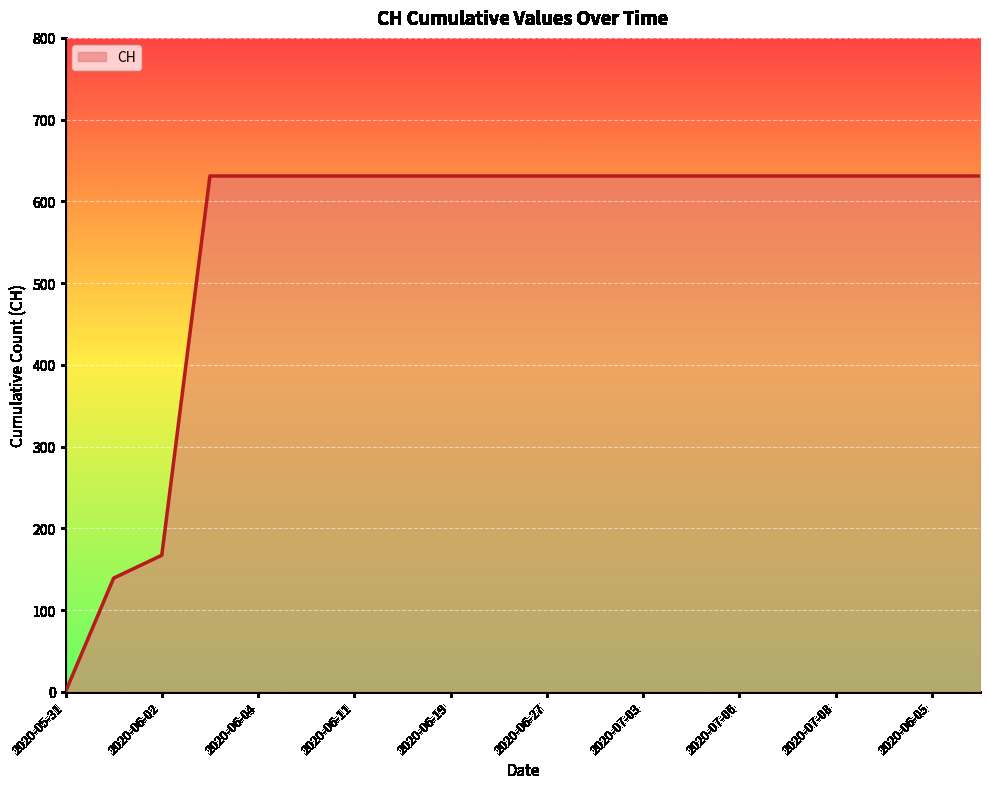

How many values are above zero?

19